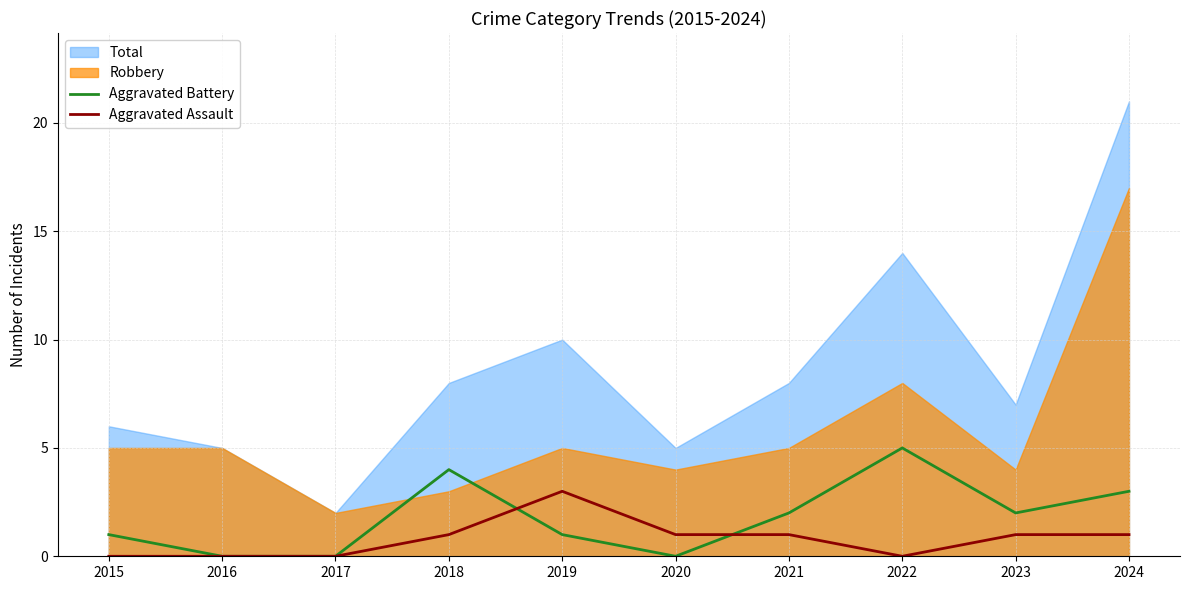

The Aggravated Assault series shows 3 at 2019. True or false?

True